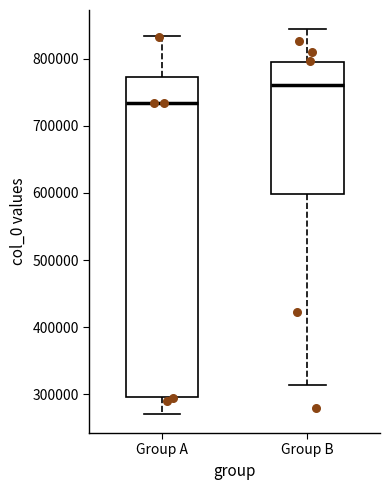

Reading left to right, read every box against the y-axis: the position of its median line, the range the box covers, and the ends of its whiskers. The values are not printed on the chart, so give them approximately, as read against the axis.

Group A: median 730000, box 300000 to 770000, whiskers 270000 to 830000
Group B: median 760000, box 600000 to 800000, whiskers 310000 to 840000